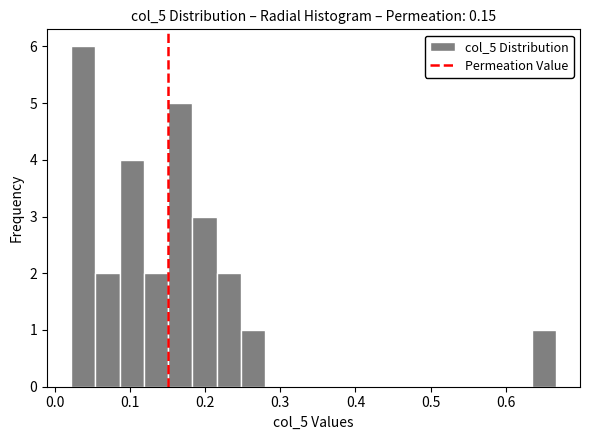

Read against the x-axis, roughly where is the centre of the tallest bar?

0.04